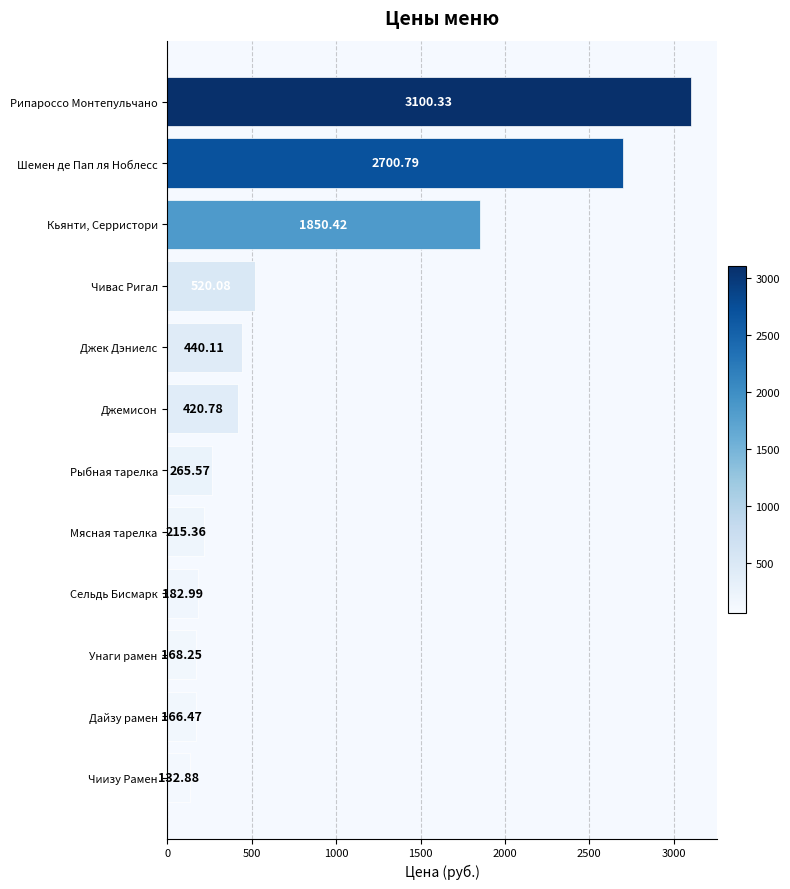

What is the sum of all values?

10164.0